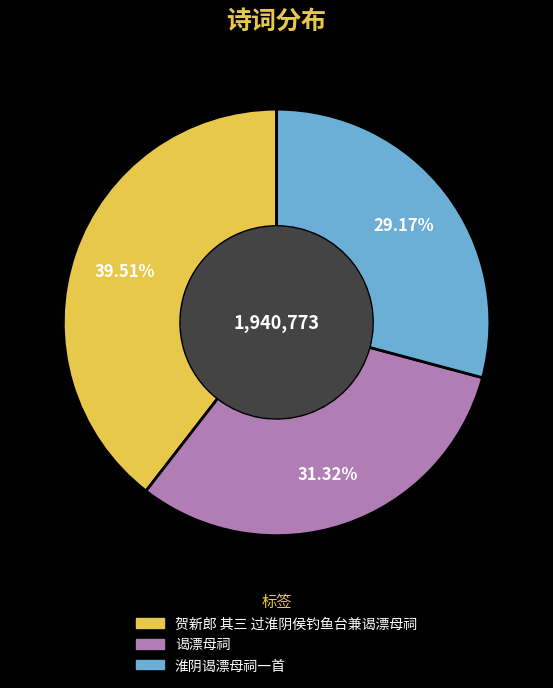

Approximately how many times larger is the value at 贺新郎 其三 过淮阴侯钓鱼台兼谒漂母祠 compared to 淮阴谒漂母祠一首?

1.4